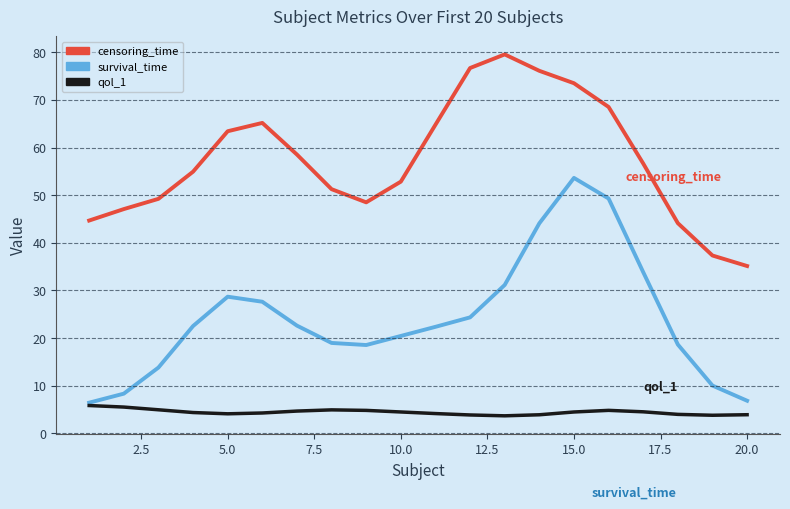

Which series has the largest total across all categories?

censoring_time